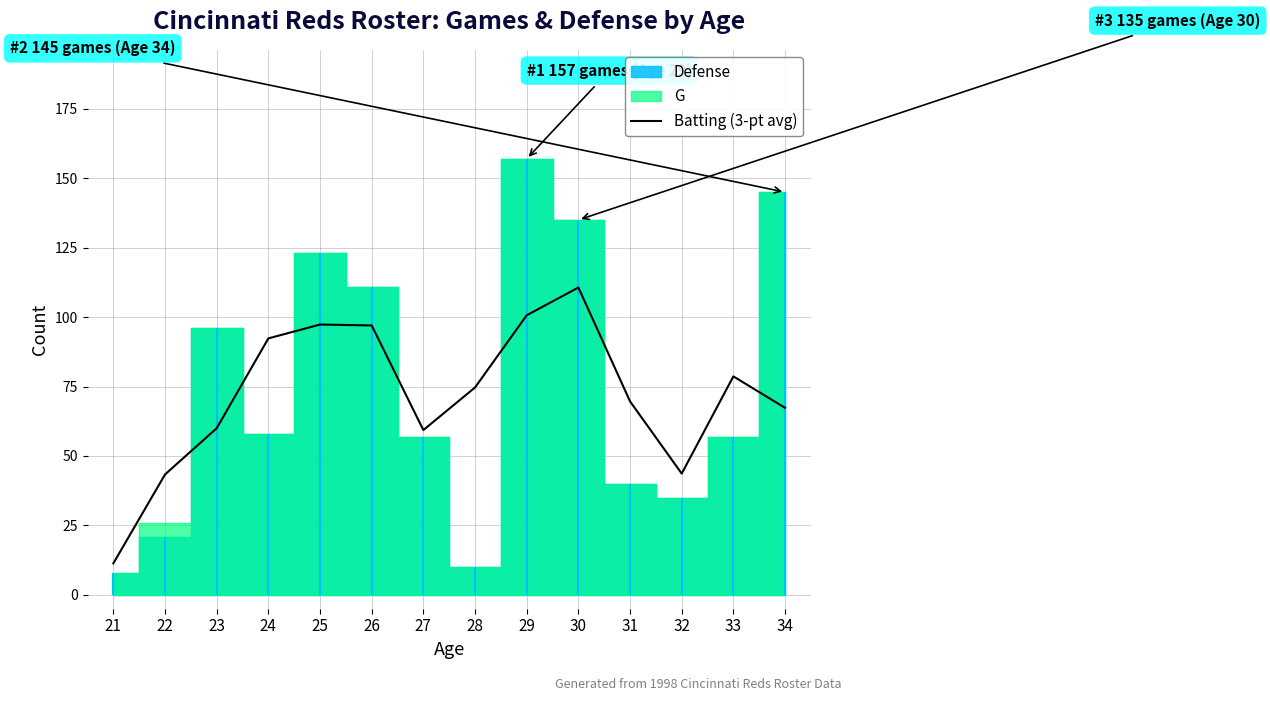

Count the number of values greater than 74.

7